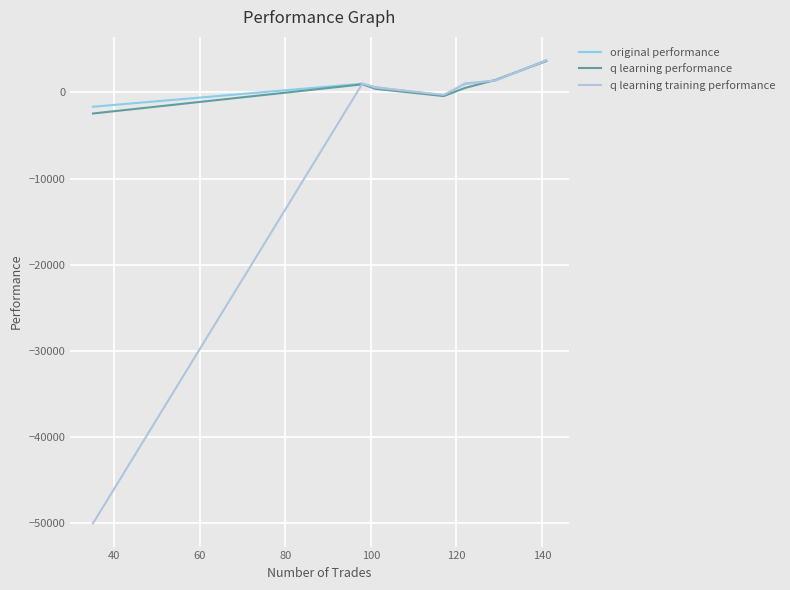

What are all the series names shown in the legend?

original performance, q learning performance, q learning training performance